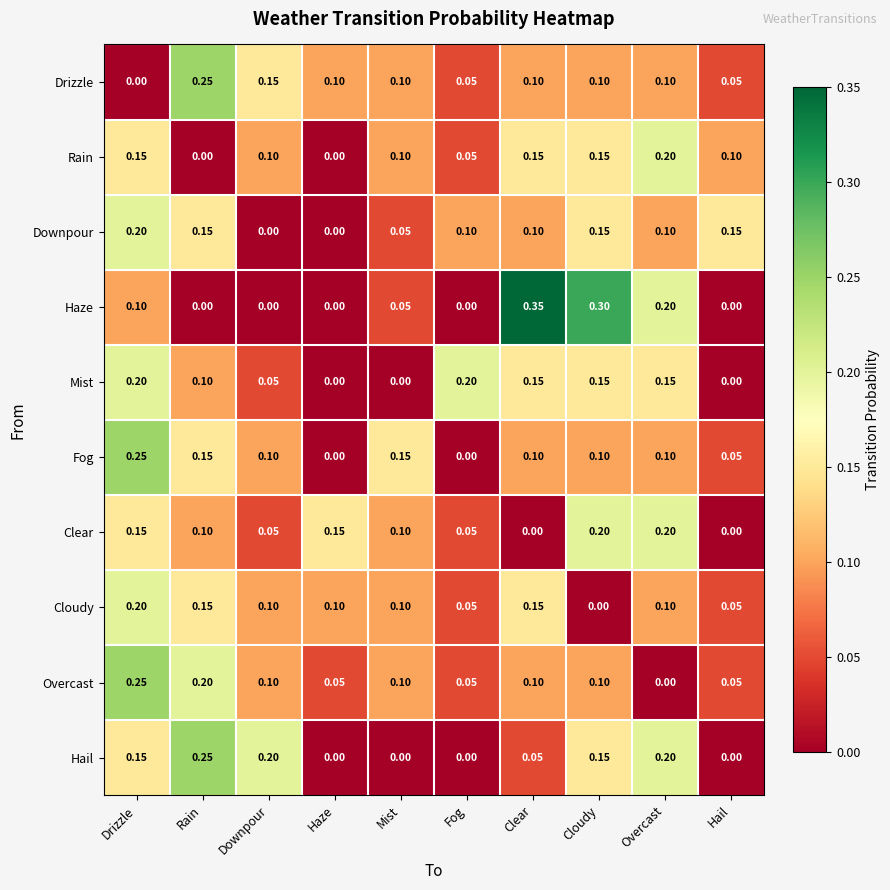

Which series changed the most between Fog and Hail?

Mist